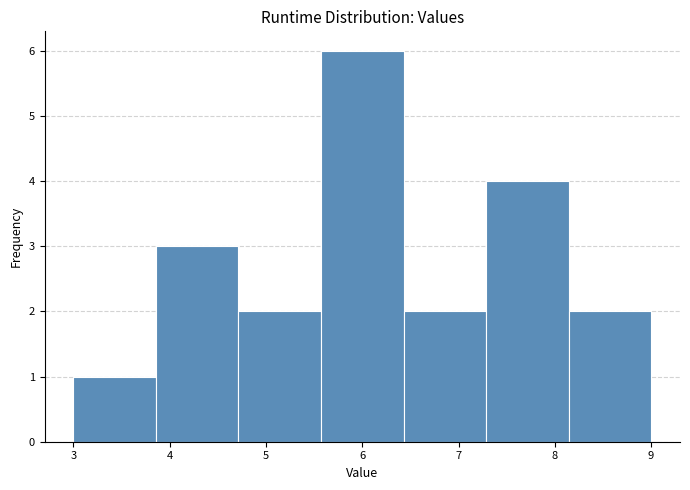

Reading left to right, list every bar in this chart as the range it spans on the x-axis followed by its height. Neither the bar edges nor the heights are printed on the chart, so give them approximately, as read against the axes.

3.0 to 3.9: 1
3.9 to 4.7: 3
4.7 to 5.6: 2
5.6 to 6.4: 6
6.4 to 7.3: 2
7.3 to 8.1: 4
8.1 to 9.0: 2